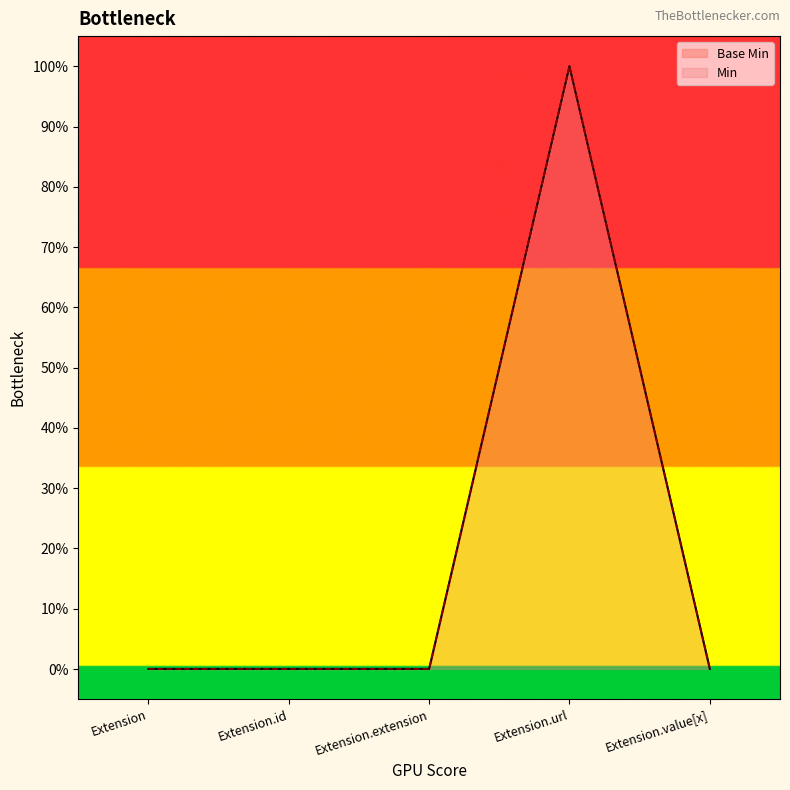

Where is Min nearest to the value 0?

Extension